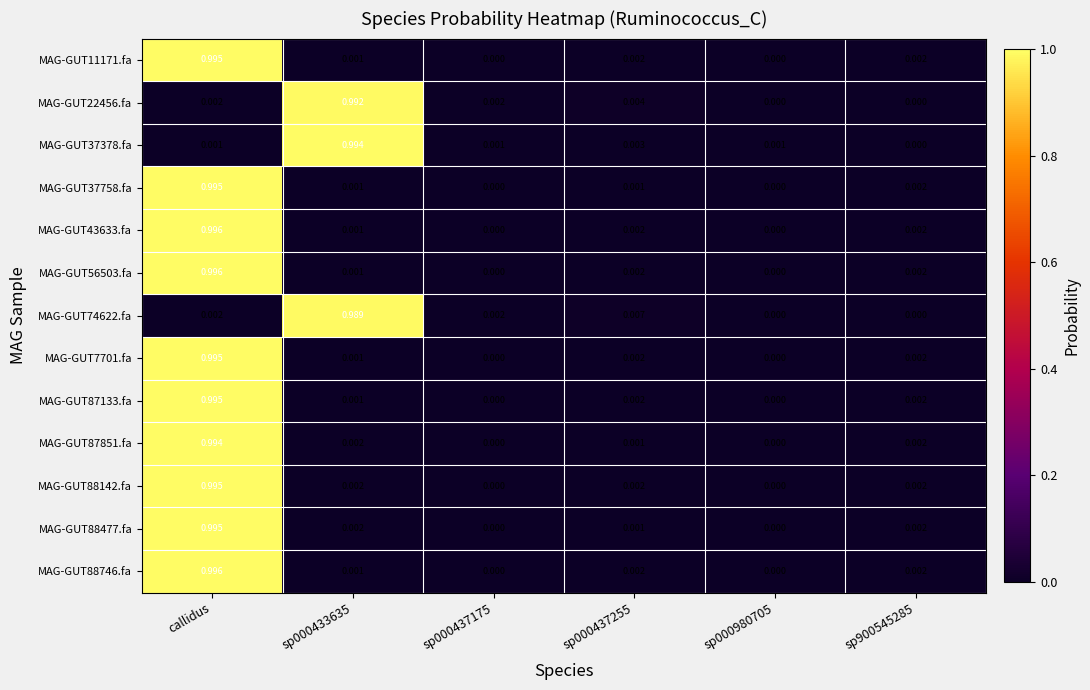

At which label does MAG-GUT87133.fa reach its peak?

callidus